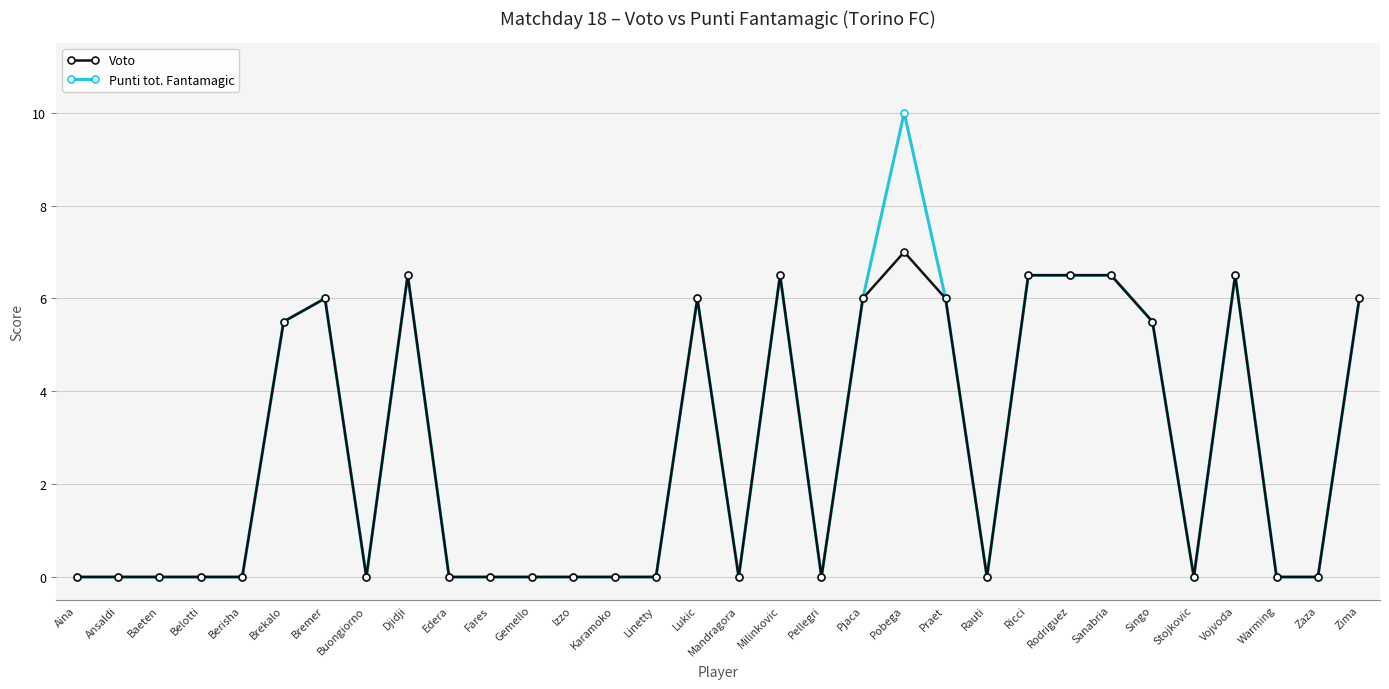

What is the label of the 4th point from the left?

Belotti